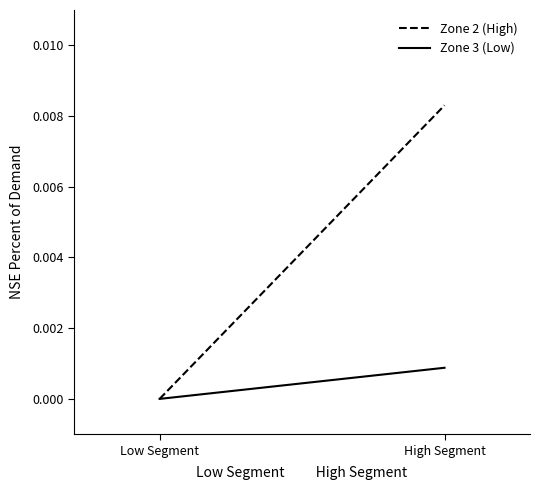

What is the label of the 2nd point from the left?

High Segment